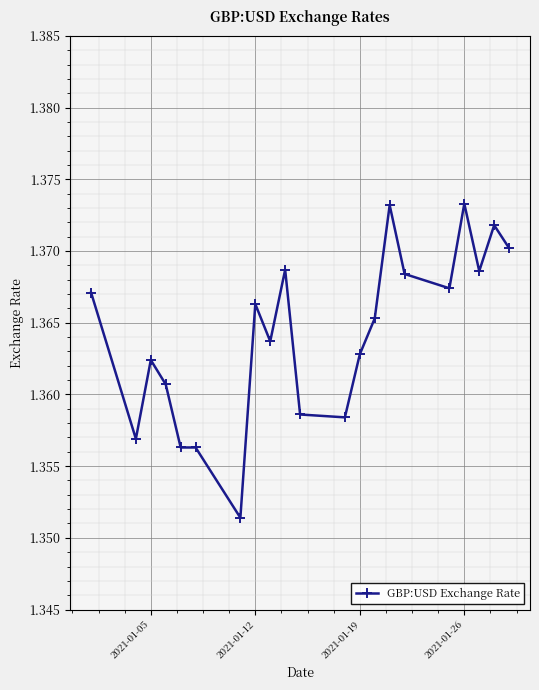

True or false: the data has more than 0 interior local peaks.

True